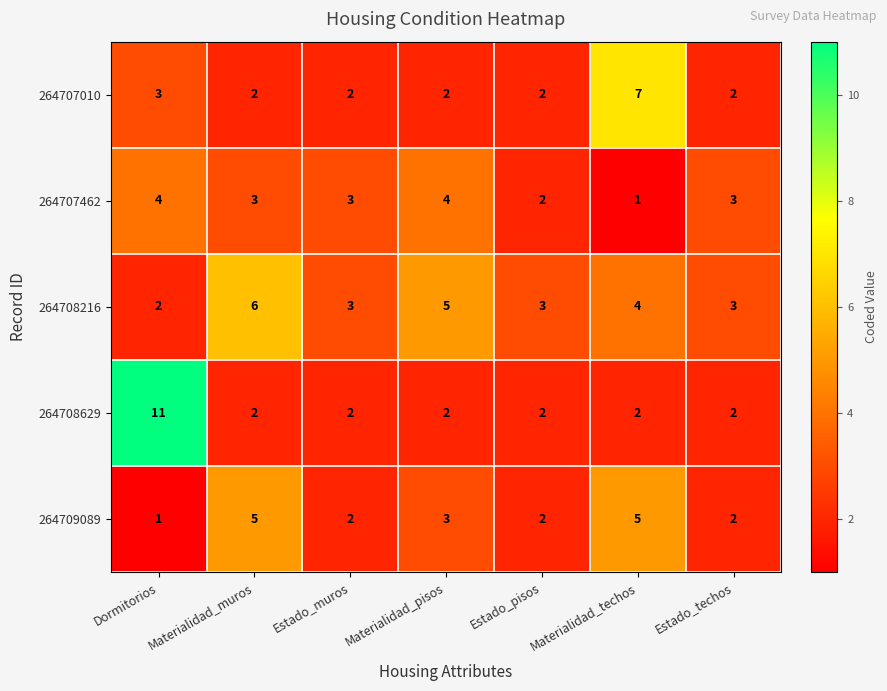

What is the total value across all series at Estado_techos?

12